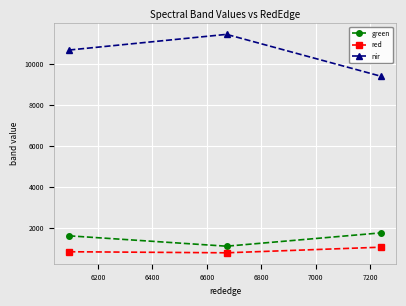

Rank the series by their maximum value, from lowest to highest.

red, green, nir